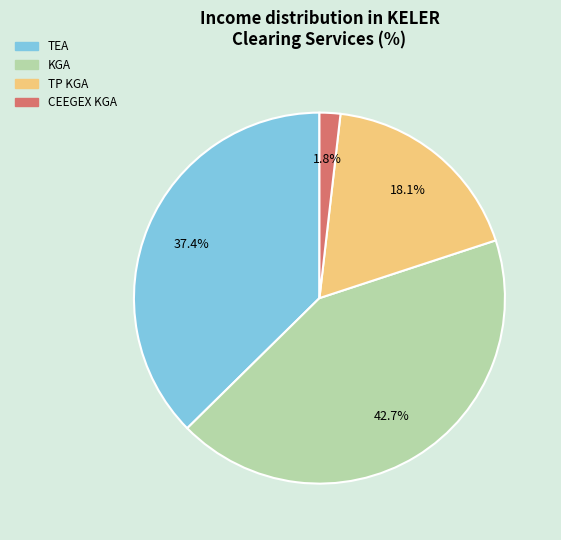

To the nearest percent, what percentage of the pie is TP KGA?

18%